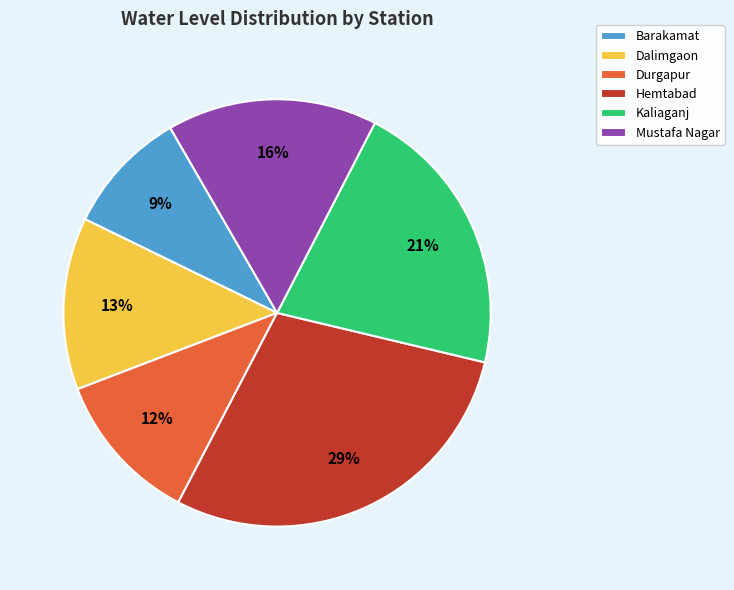

Do Dalimgaon and Durgapur together represent more than half of the pie?

No